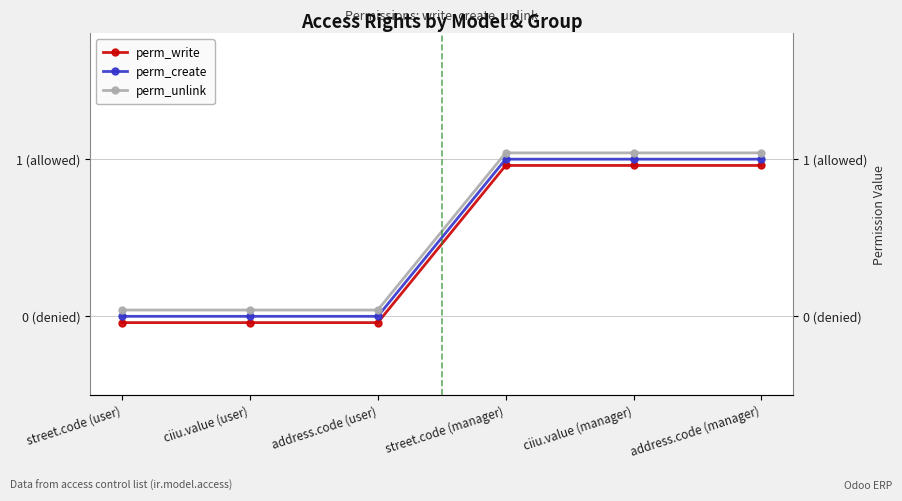

Is the value of perm_write at ciiu.value (manager) greater than the value of perm_create at street.code (manager)?

No